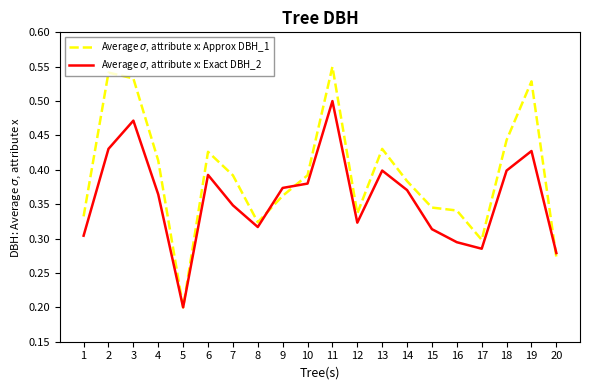

Does the chart display data point markers on the line(s)?

No